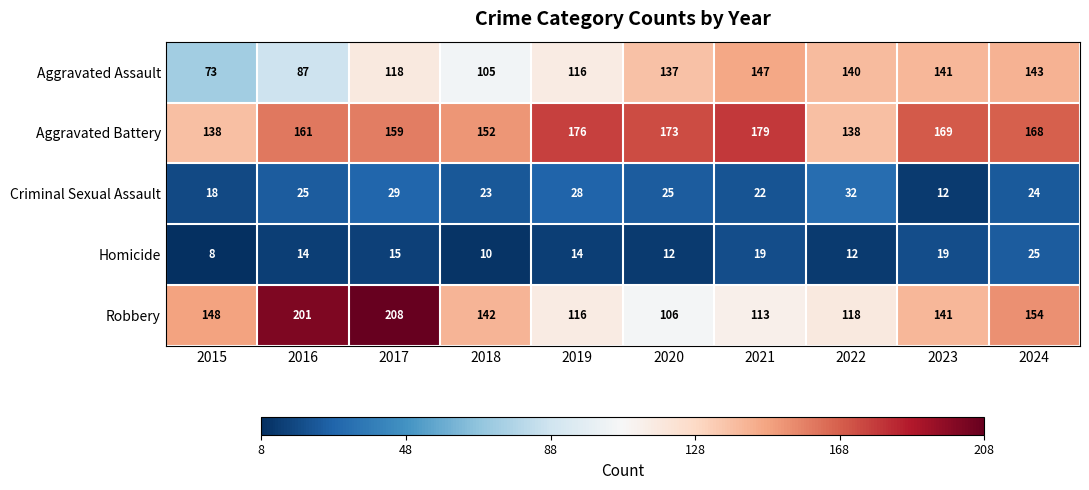

Where is Criminal Sexual Assault nearest to the value 22?

2021